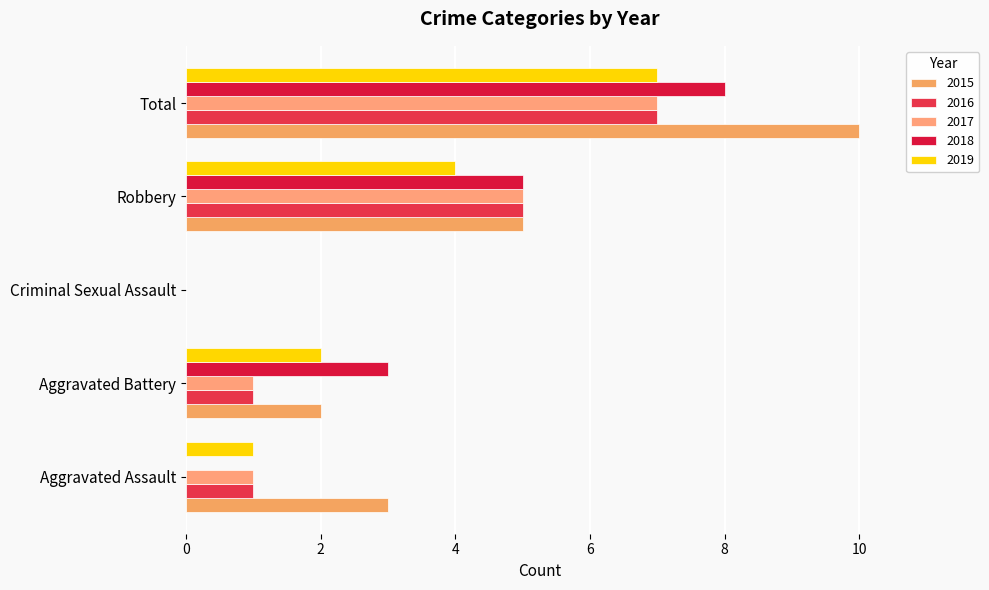

What is the greatest value displayed?

10